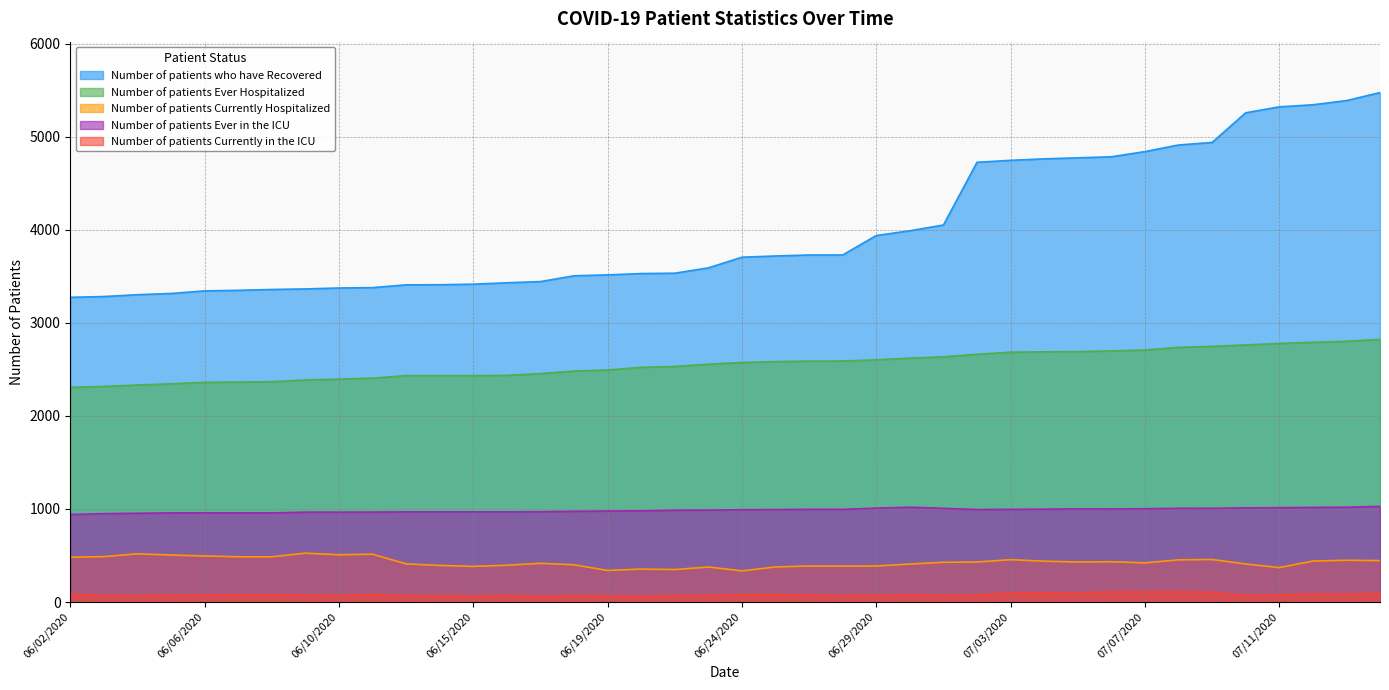

The Number of patients Ever in the ICU series shows 1012 at 07/10/2020. True or false?

True